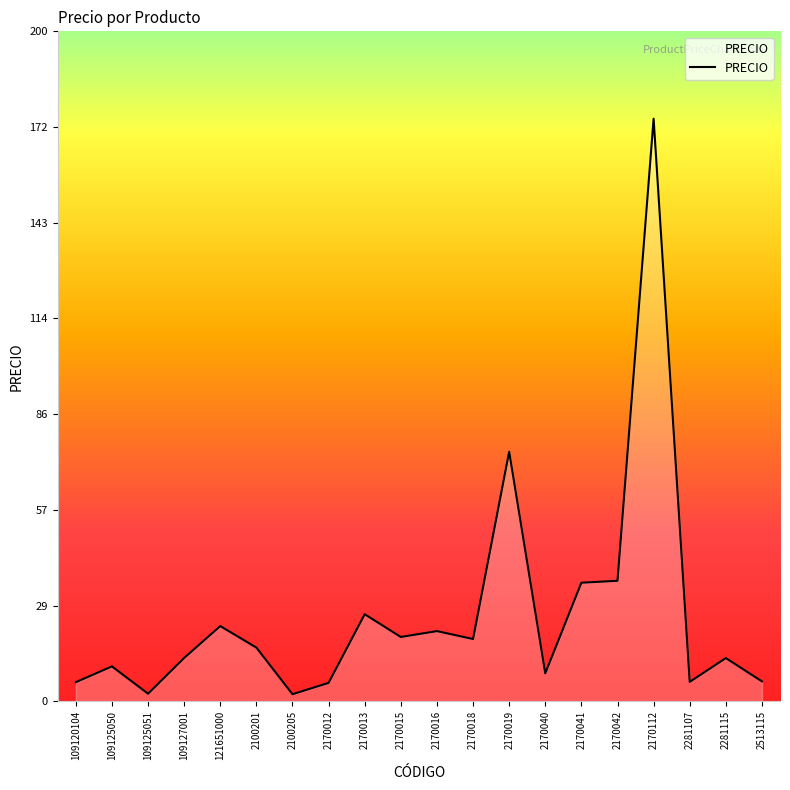

Does the chart display data point markers on the line(s)?

No